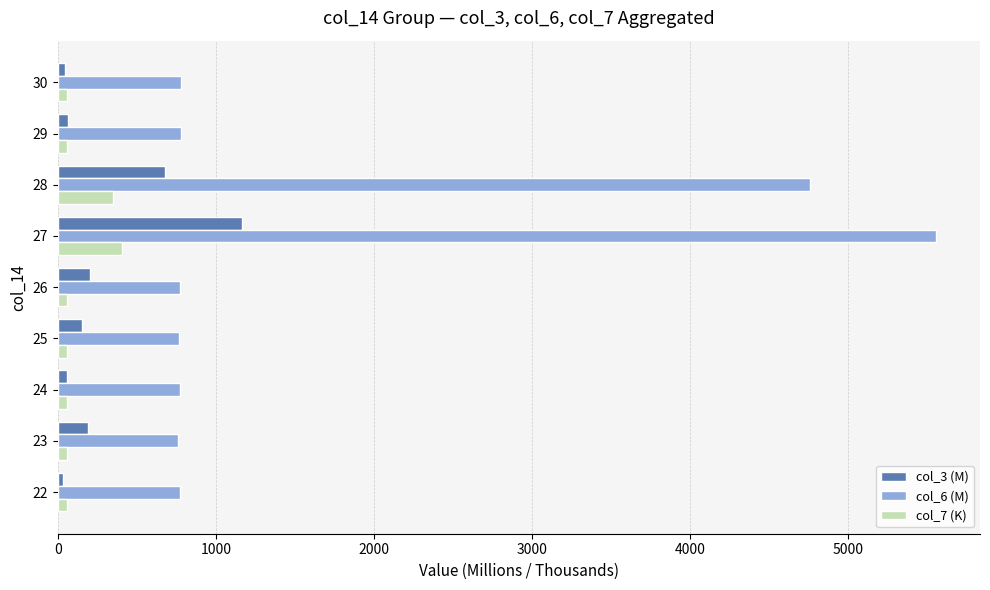

What is the maximum value shown in the chart?

5558.1